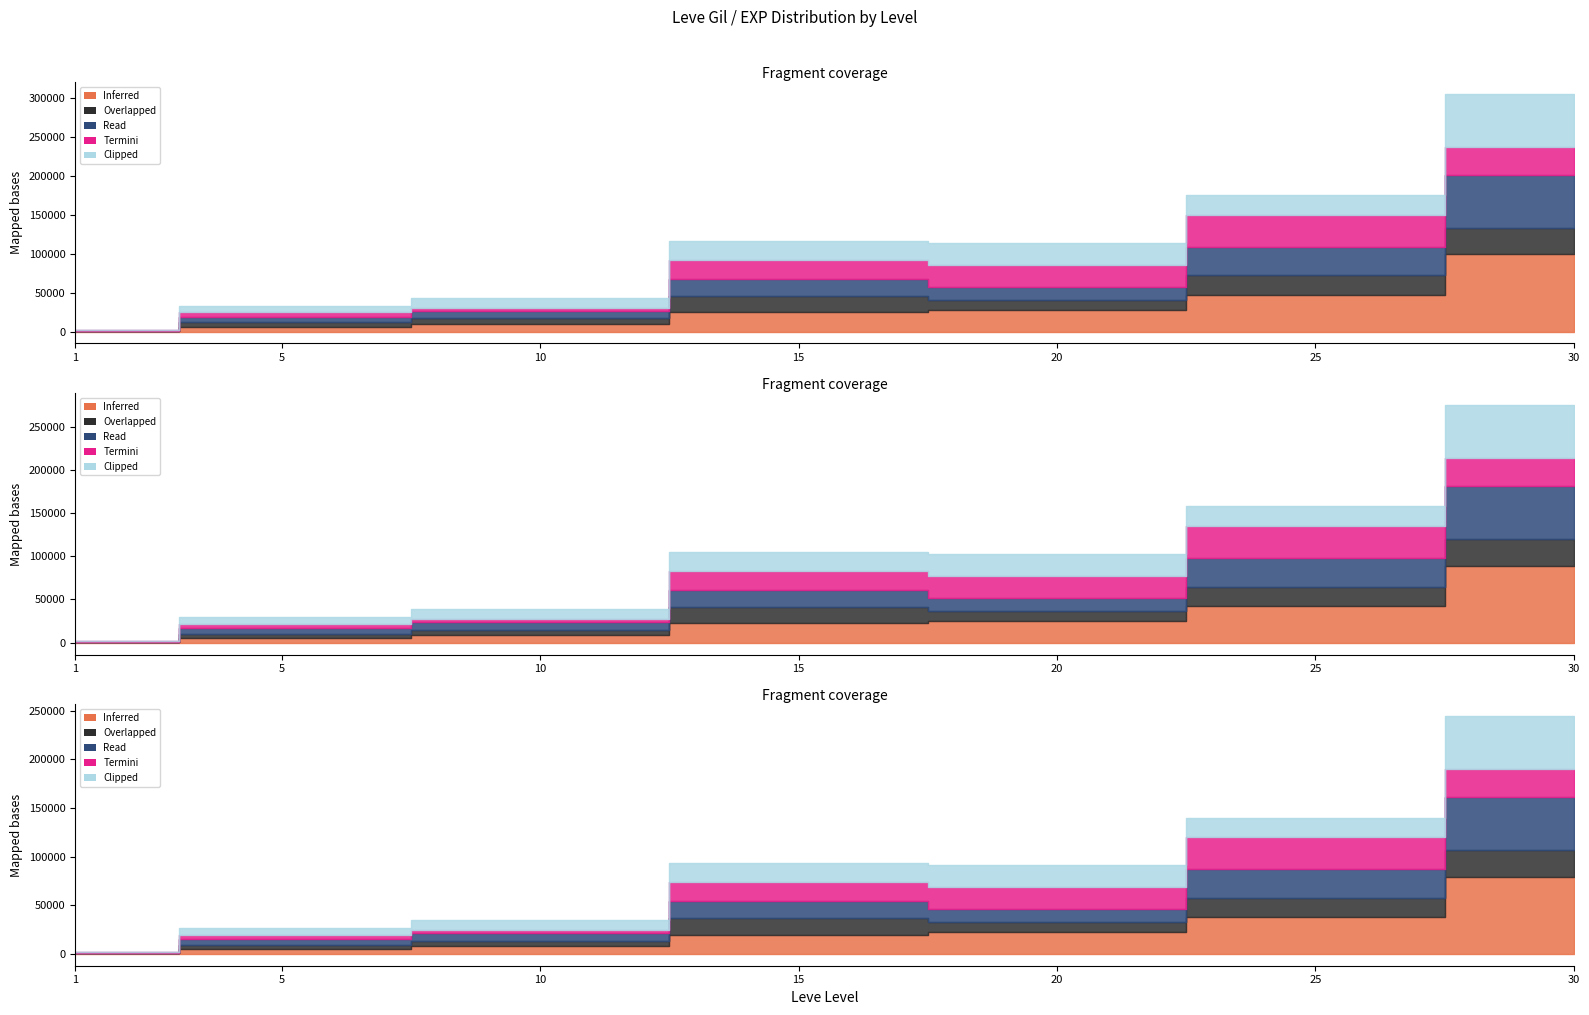

At which category does Termini reach its first local peak?

5